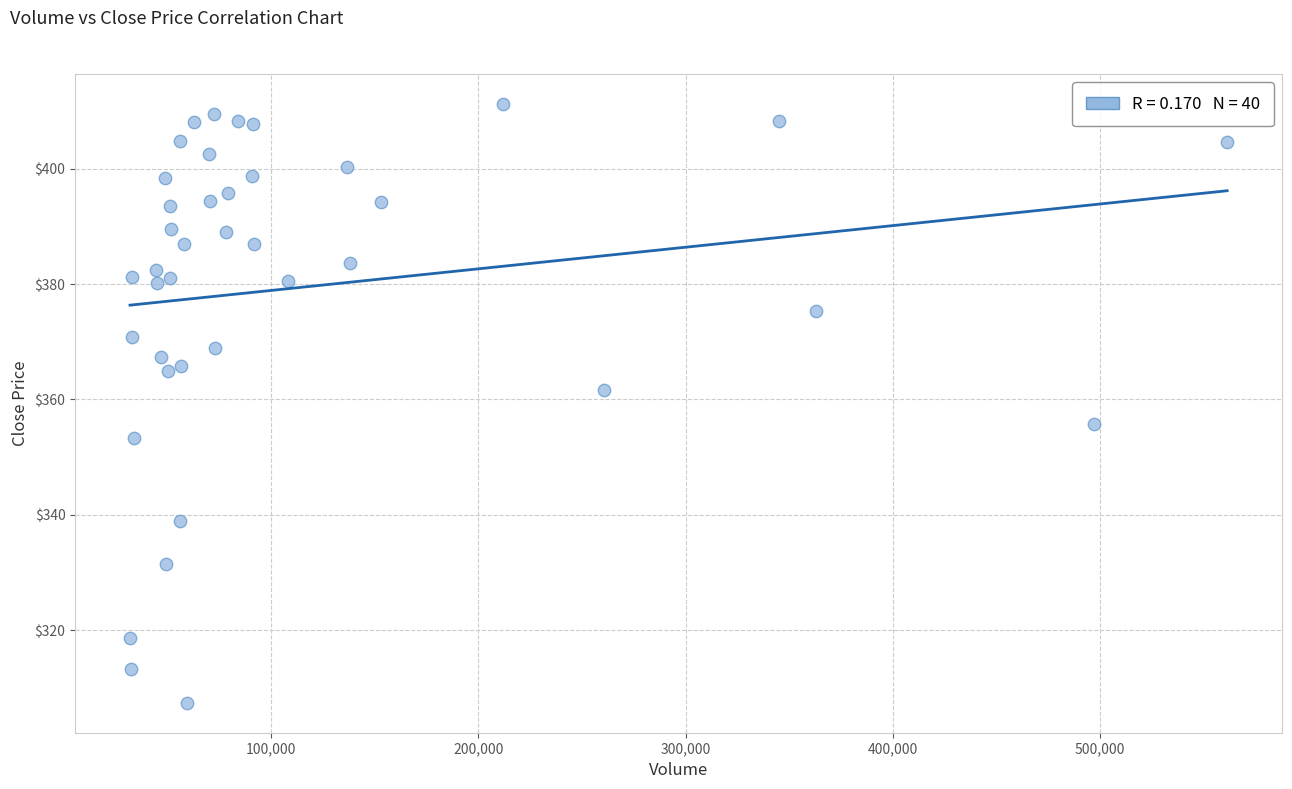

What is the range of X values (max minus min)?

529809.0